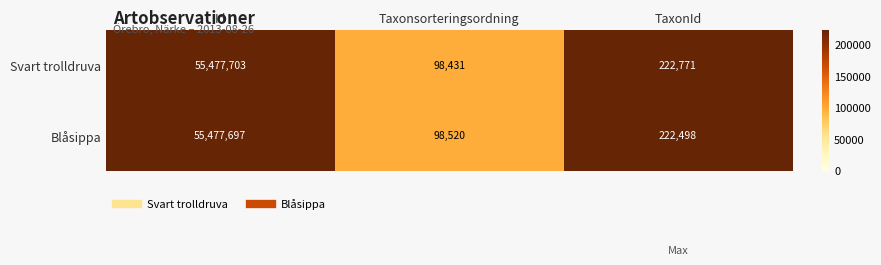

Reading right to left, what are all the values shown in this chart?

Svart trolldruva: TaxonId=222771	Taxonsorteringsordning=98431	Id=55477703
Blåsippa: TaxonId=222498	Taxonsorteringsordning=98520	Id=55477697